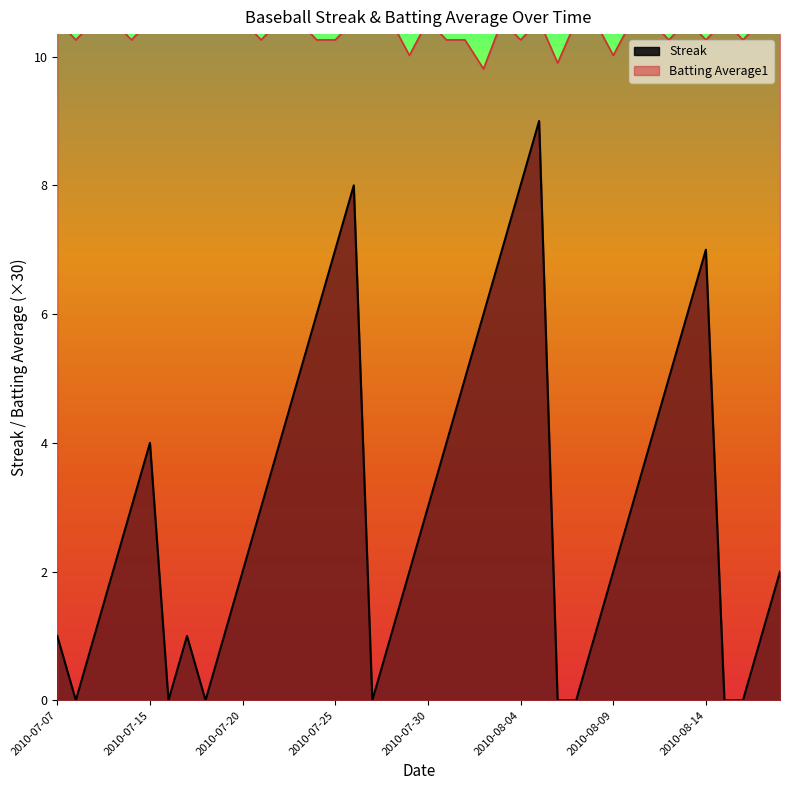

What is the total value across all series at 2010-07-30?

13.6